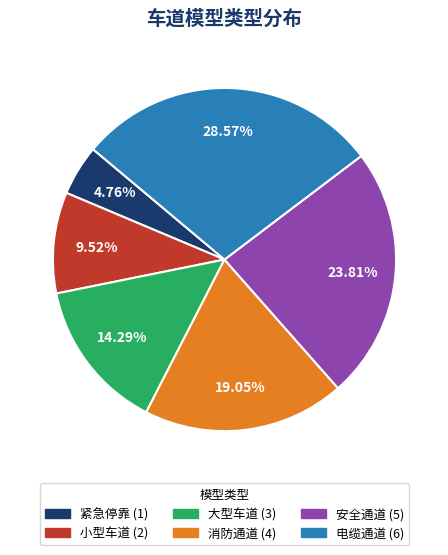

Is there any slice that represents more than half of the pie?

No